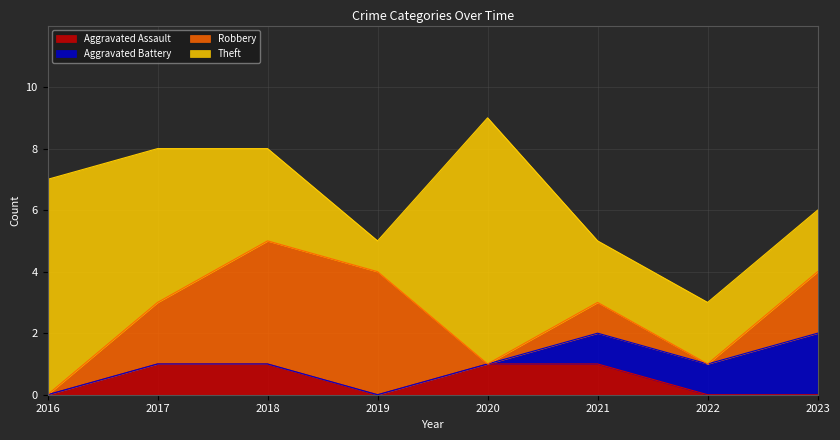

At which category does the chart reach its peak across all series?

2020